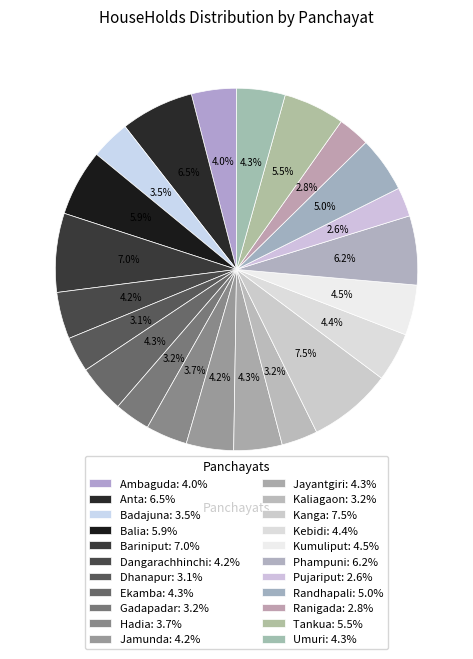

How many slices are in this pie chart?

22